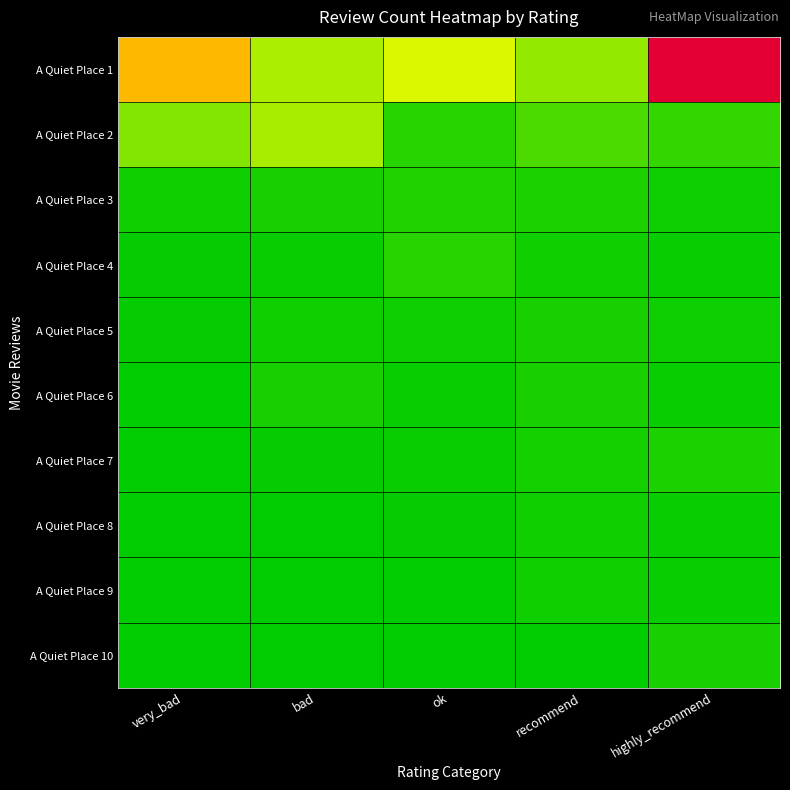

Reading left to right, list all the values displayed in this chart.

A Quiet Place 1: very_bad=0.4	bad=0.2	ok=0.2	recommend=0.1	highly_recommend=1.0
A Quiet Place 2: very_bad=0.1	bad=0.2	ok=0.0	recommend=0.1	highly_recommend=0.1
A Quiet Place 3: very_bad=0.0	bad=0.0	ok=0.0	recommend=0.0	highly_recommend=0.0
A Quiet Place 4: very_bad=0.0	bad=0.0	ok=0.0	recommend=0.0	highly_recommend=0.0
A Quiet Place 5: very_bad=0.0	bad=0.0	ok=0.0	recommend=0.0	highly_recommend=0.0
A Quiet Place 6: very_bad=0.0	bad=0.0	ok=0.0	recommend=0.0	highly_recommend=0.0
A Quiet Place 7: very_bad=0.0	bad=0.0	ok=0.0	recommend=0.0	highly_recommend=0.0
A Quiet Place 8: very_bad=0.0	bad=0.0	ok=0.0	recommend=0.0	highly_recommend=0.0
A Quiet Place 9: very_bad=0.0	bad=0.0	ok=0.0	recommend=0.0	highly_recommend=0.0
A Quiet Place 10: very_bad=0.0	bad=0.0	ok=0.0	recommend=0.0	highly_recommend=0.0